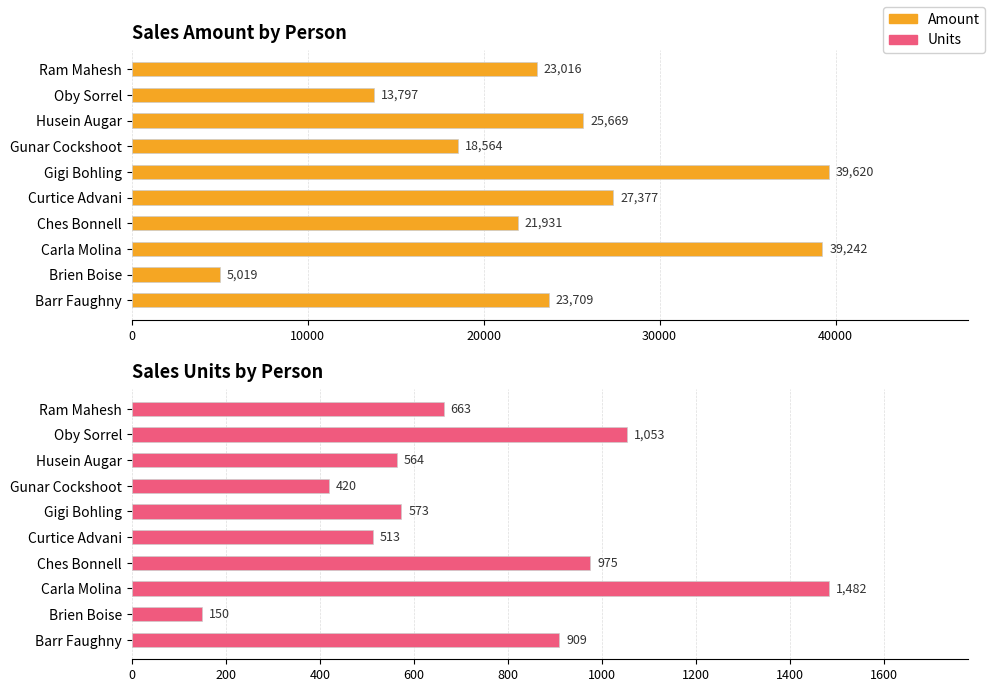

How many values in the Amount series are below 23709?

5